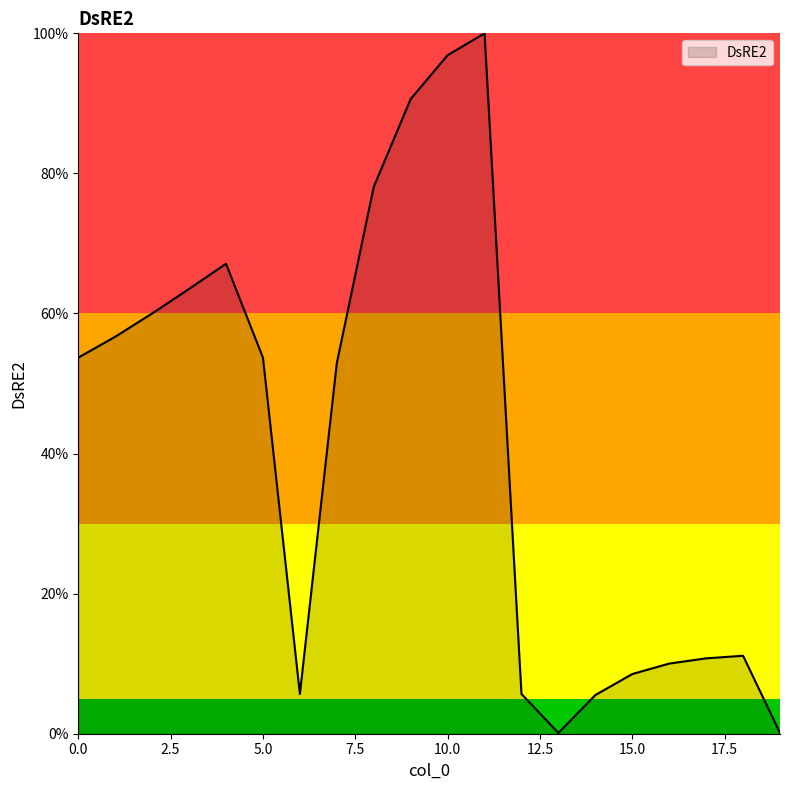

What is the difference between the maximum and minimum values?

99.9